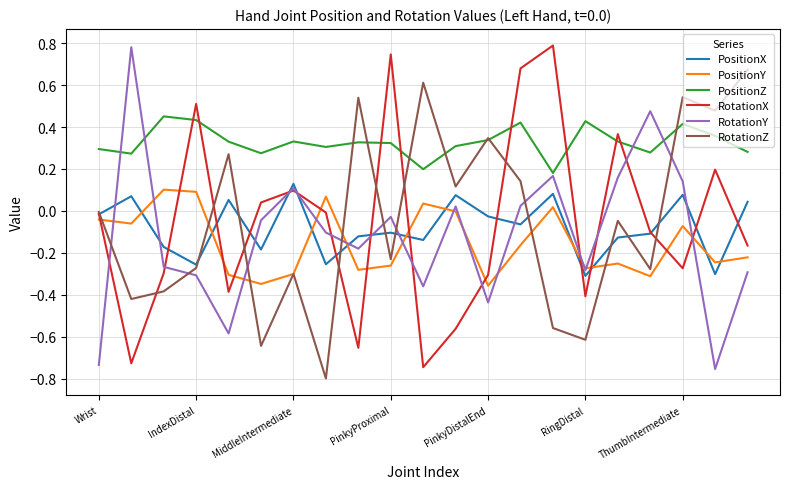

Does the chart have visible grid lines?

Yes